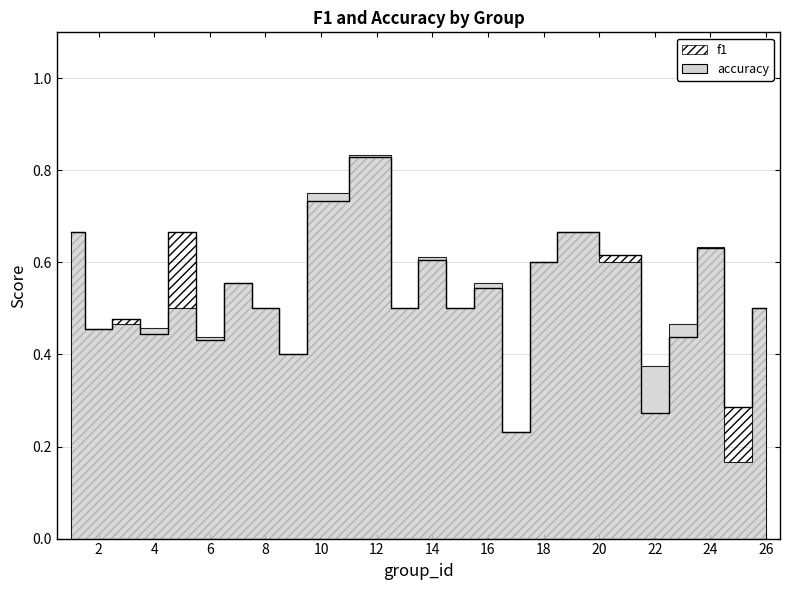

Does the chart display data point markers on the line(s)?

No